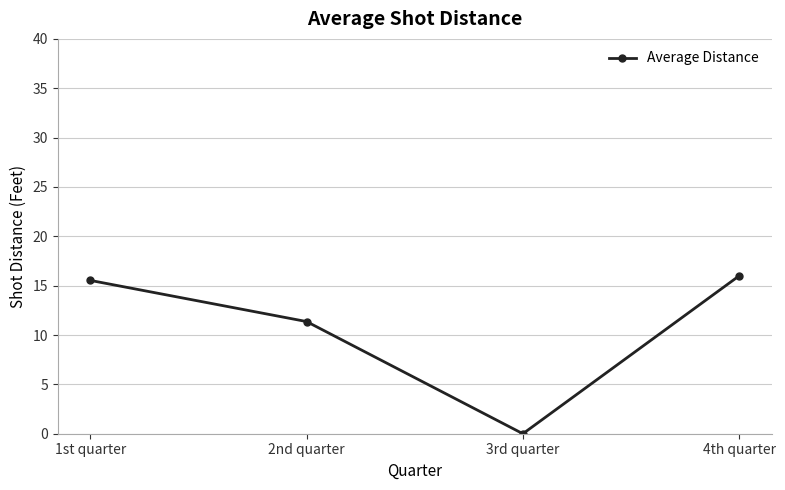

Rank the categories by value from lowest to highest.

3rd quarter, 2nd quarter, 1st quarter, 4th quarter